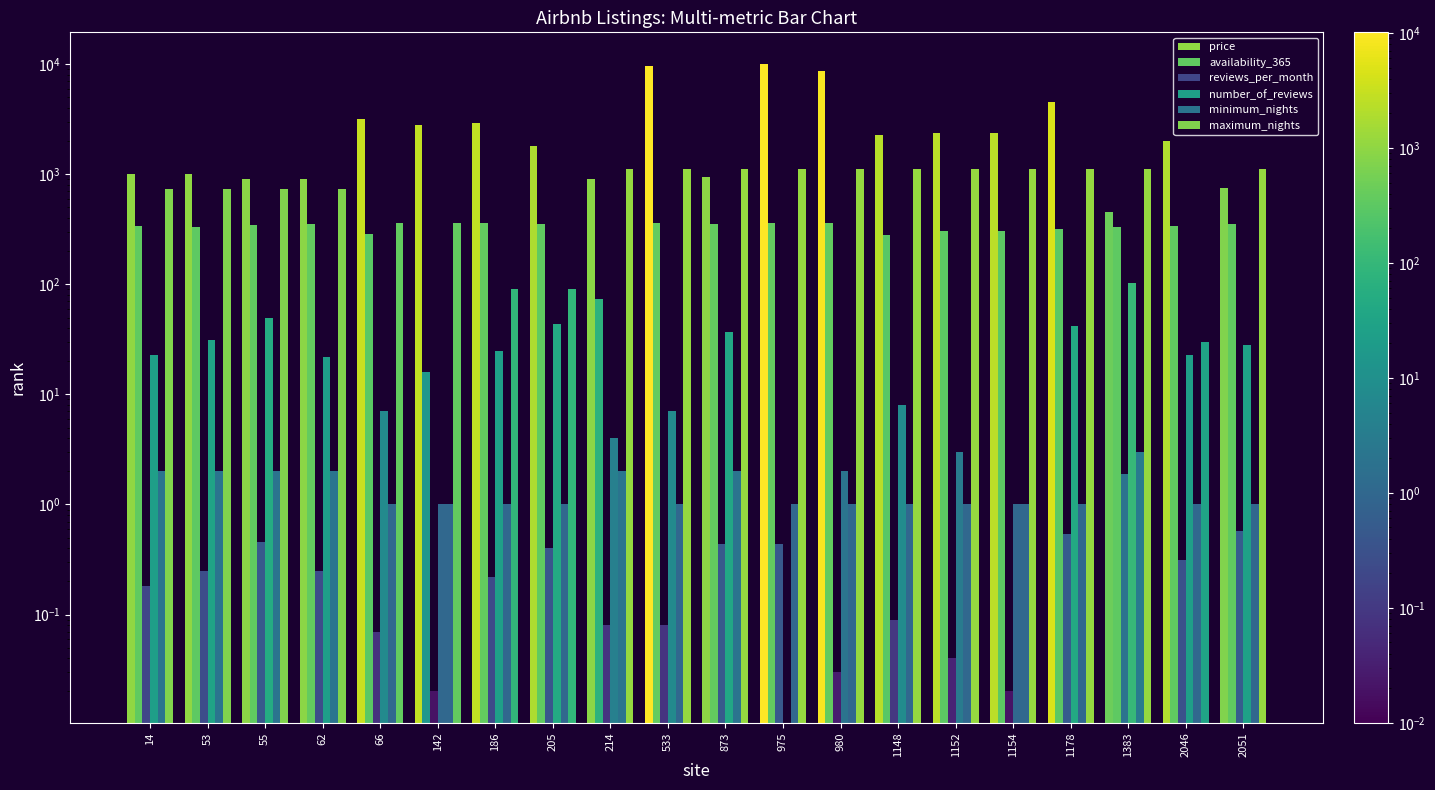

At which category is the sum across all series the highest?

975